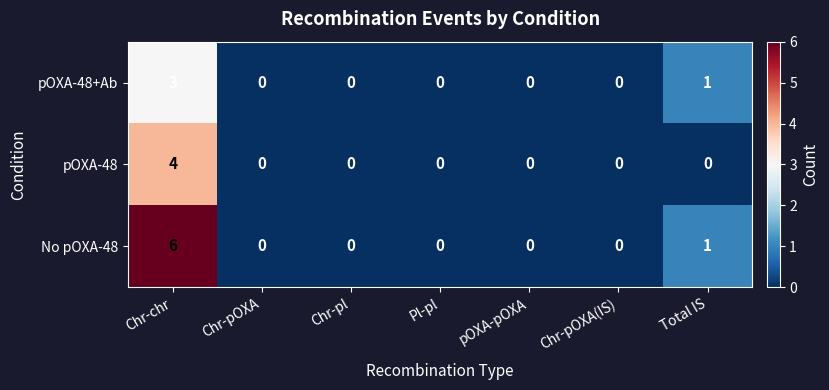

Rank the series by their maximum value, from lowest to highest.

pOXA-48+Ab, pOXA-48, No pOXA-48